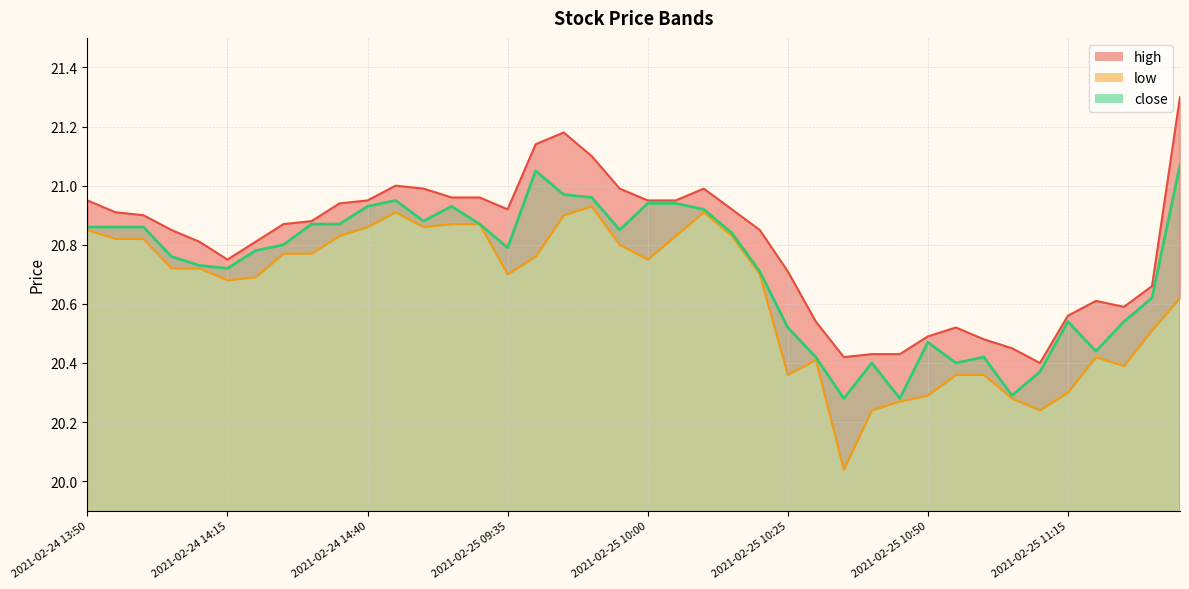

Read the low value at 2021-02-25 13:05.

20.6